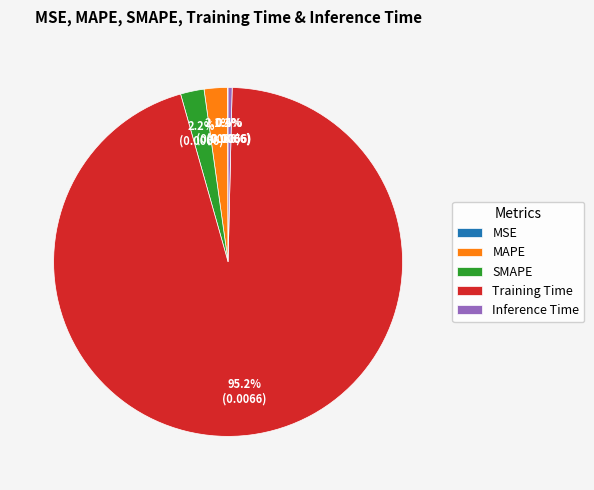

To the nearest percent, what is the average slice percentage?

20%